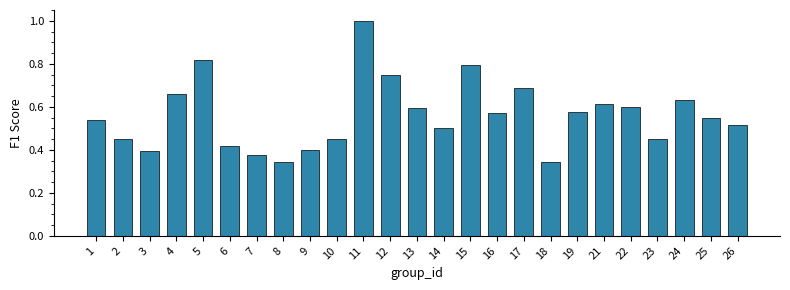

The value at 5 is 1.5. True or false?

False